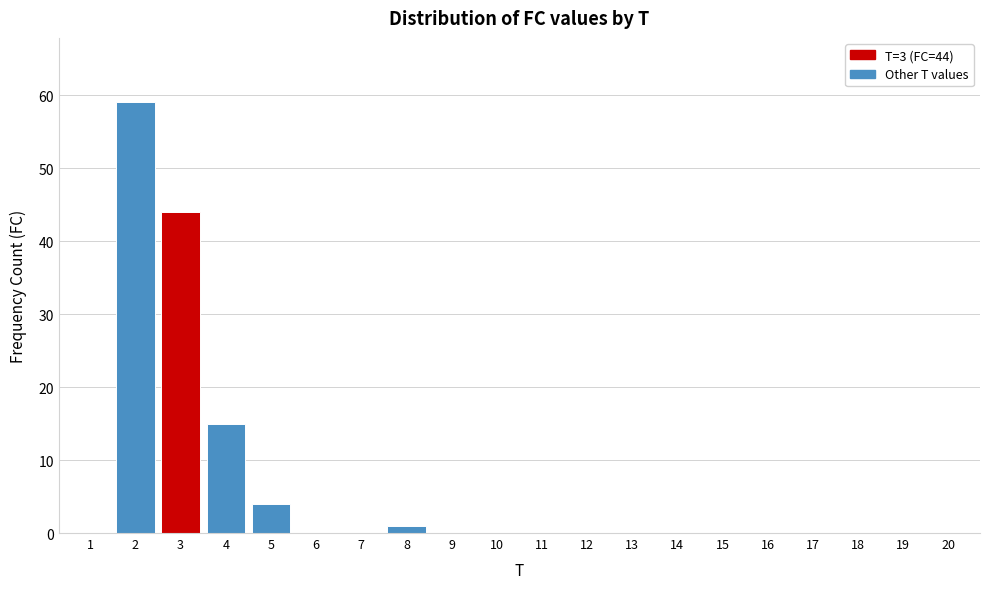

Reading right to left, what are all the values shown in this chart?

20=0	19=0	18=0	17=0	16=0	15=0	14=0	13=0	12=0	11=0	10=0	9=0	8=1	7=0	6=0	5=4	4=15	3=44	2=59	1=0